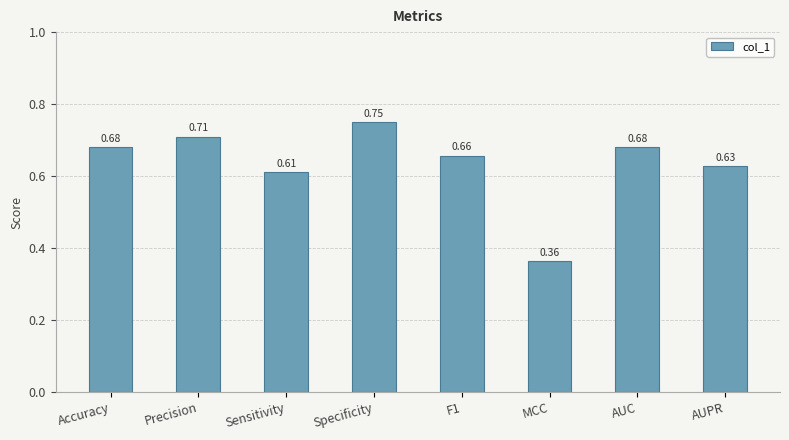

Which label corresponds to the smallest value in the chart?

MCC